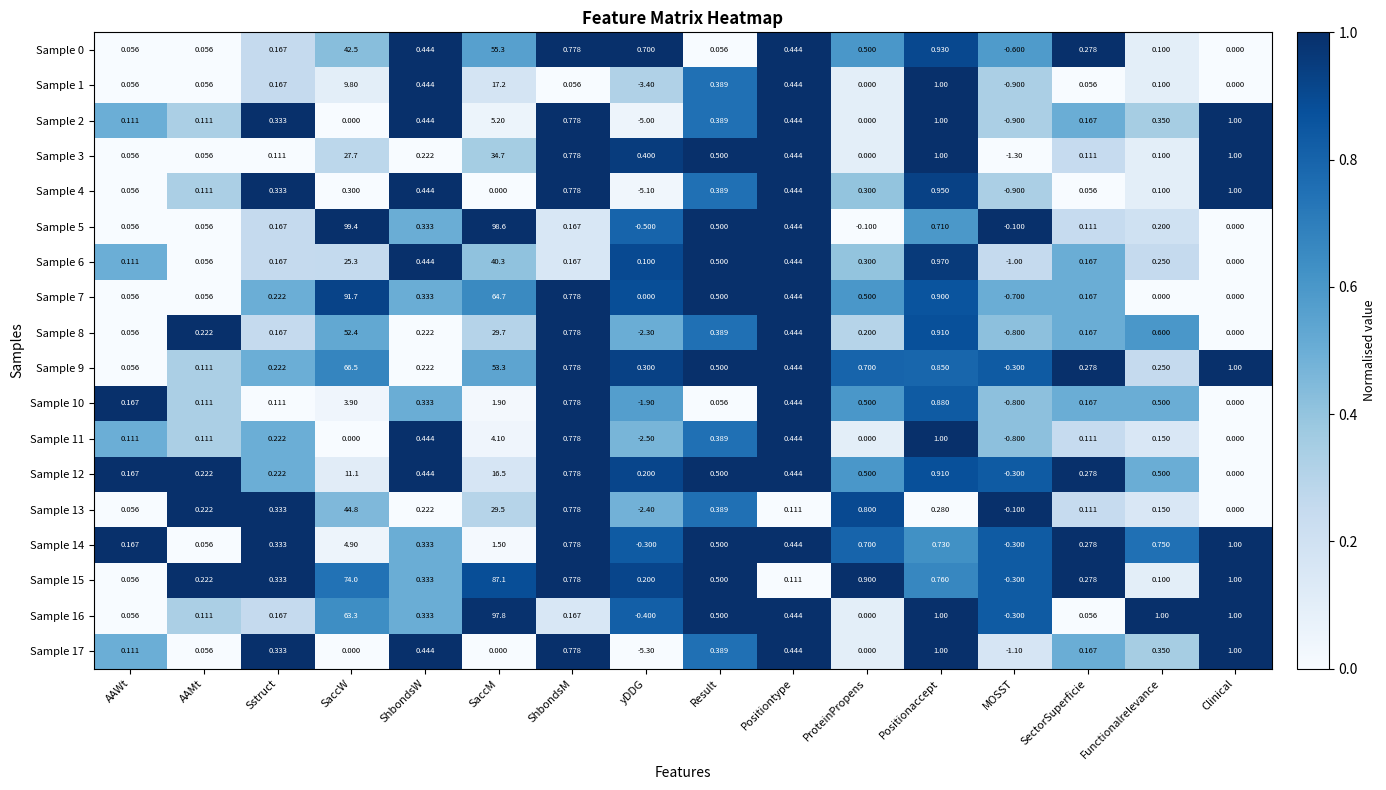

How many series are shown in this chart?

18